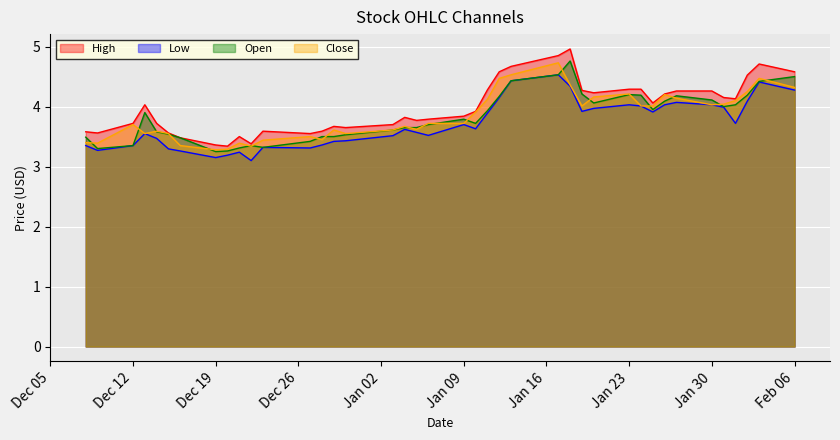

What is the total value across all series at 2022-12-16?

13.6